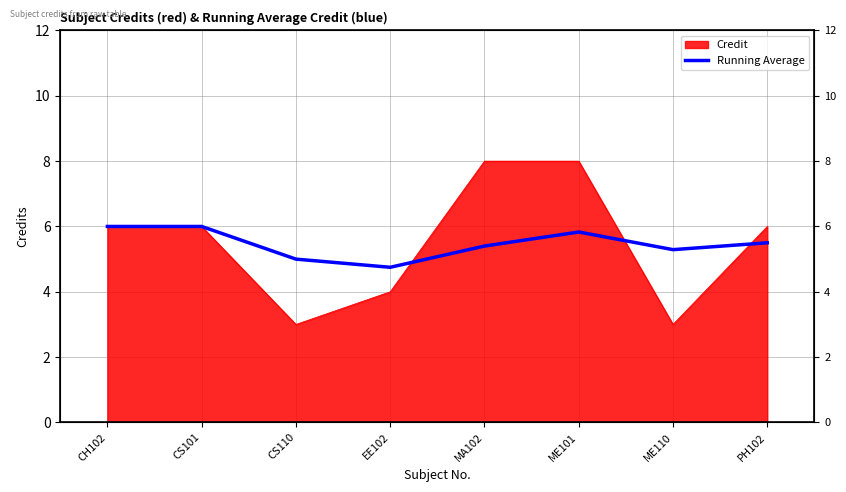

Which has a higher value, CH102 or PH102?

CH102